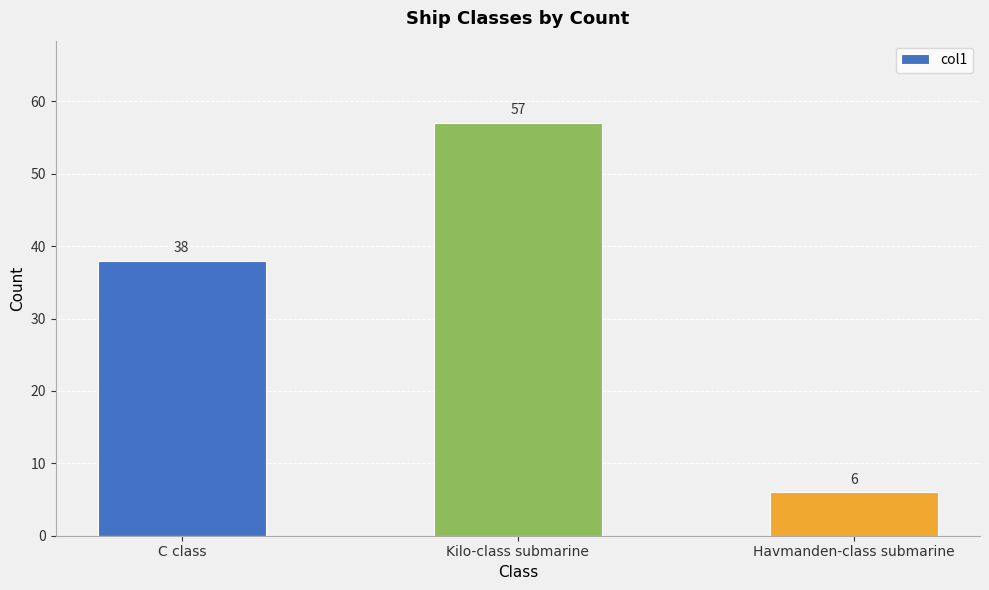

List the labels in order of value, smallest first.

Havmanden-class submarine, C class, Kilo-class submarine